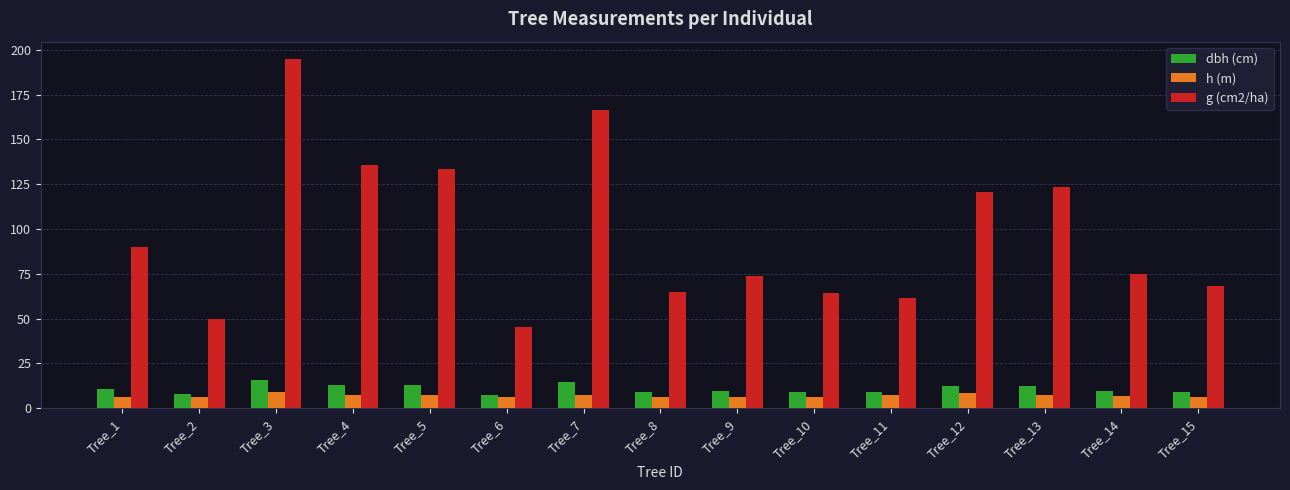

What is the value of the g (cm2/ha) bar at the 11th from the left?

61.5